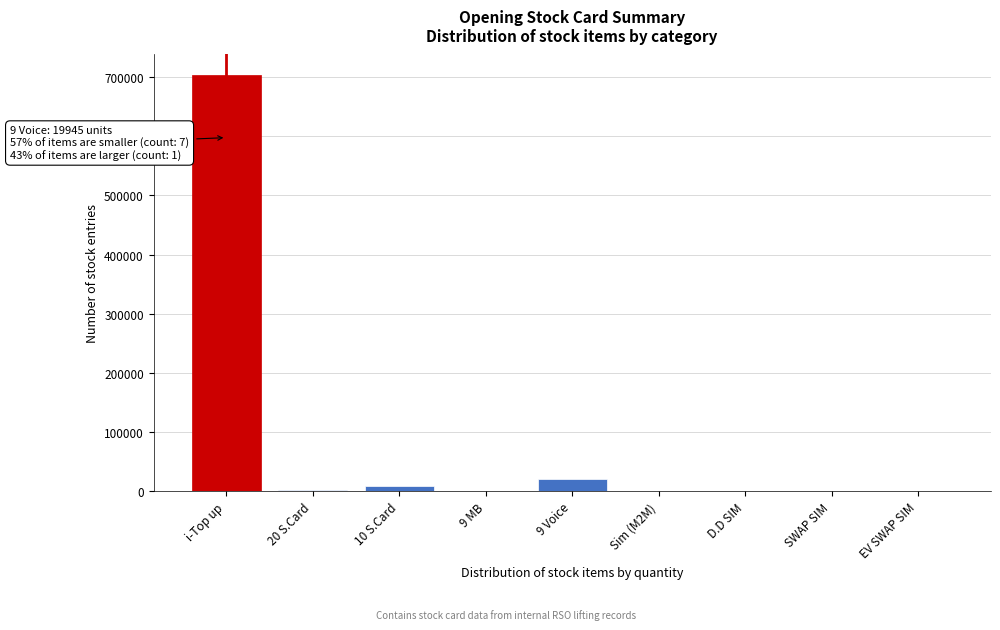

The value at i-Top up is 703379. True or false?

True